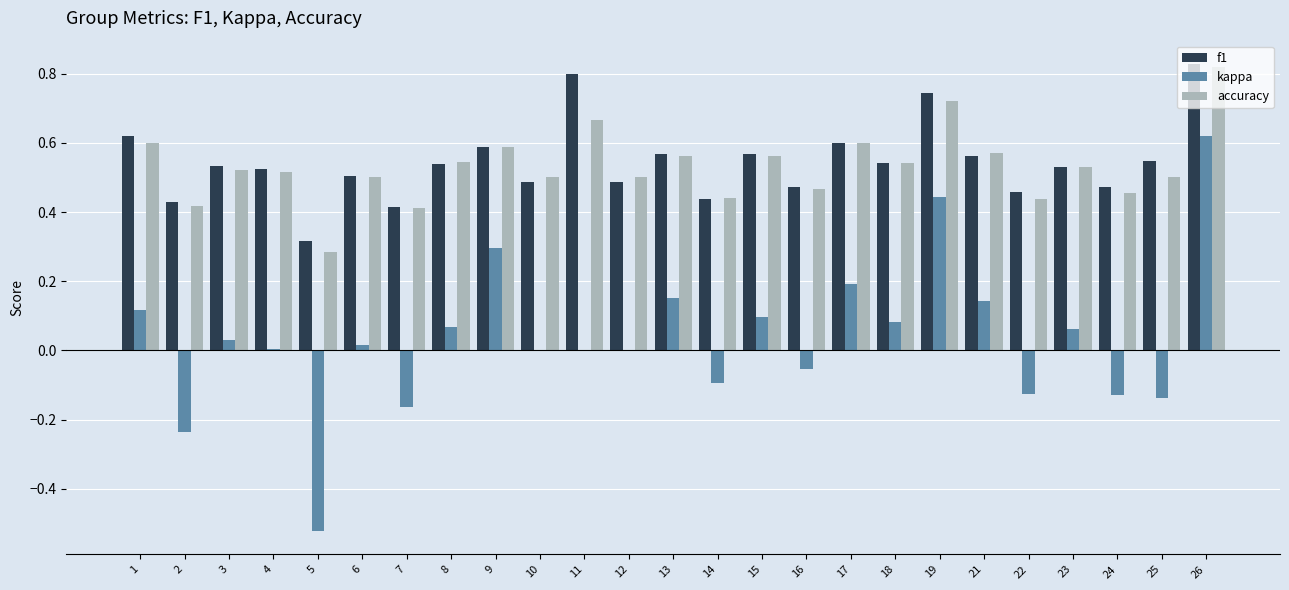

Is the value of kappa at 4 greater than the value of accuracy at 14?

No